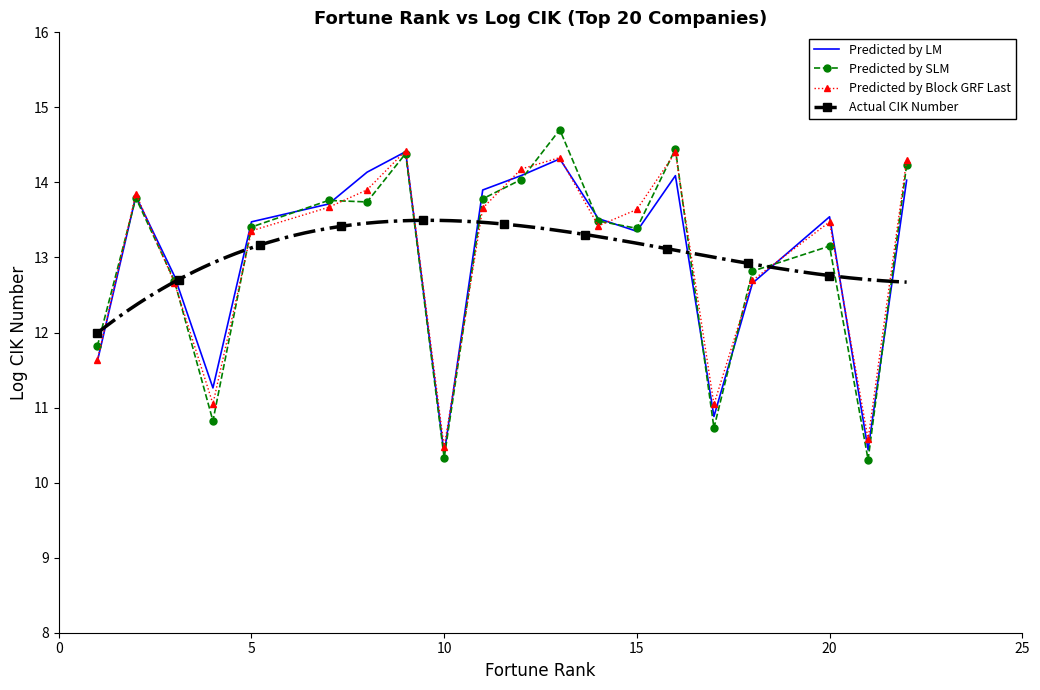

What is the smallest value displayed?

10.5